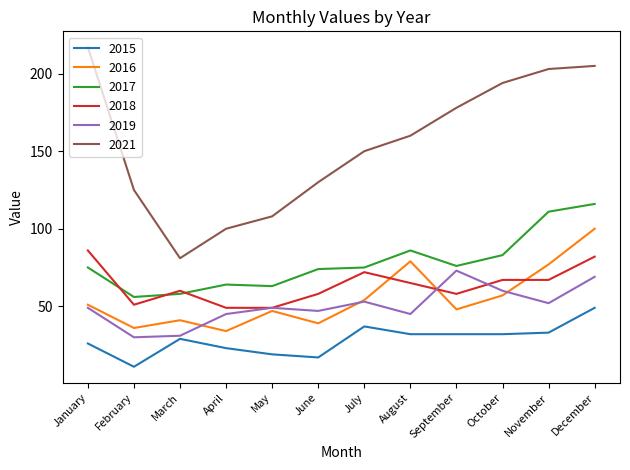

The 2019 series shows 31 at November. True or false?

False